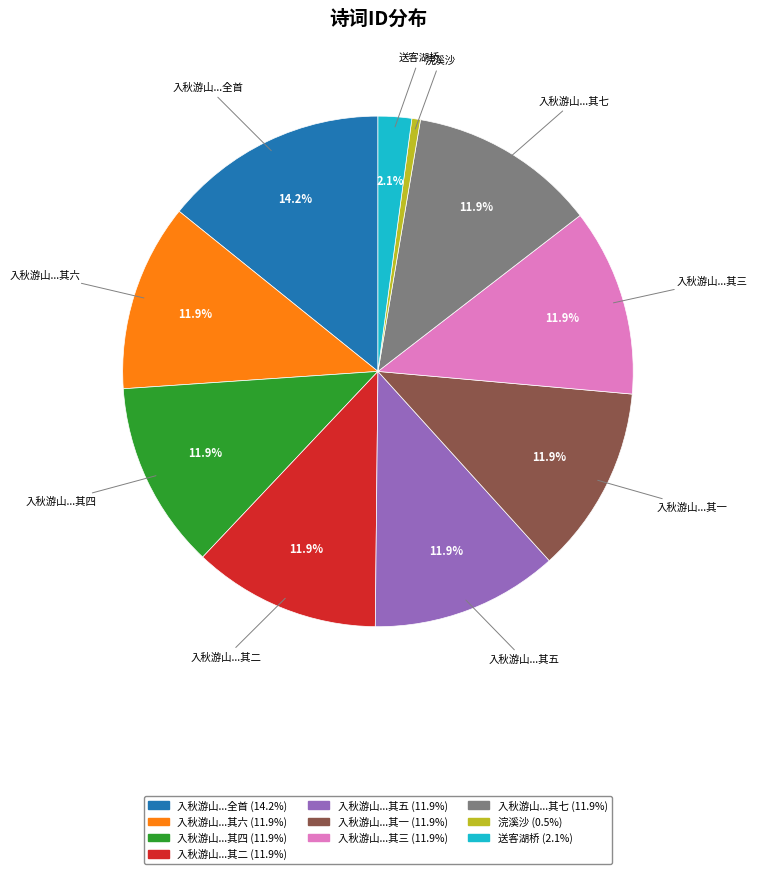

Does any single category account for the majority?

No